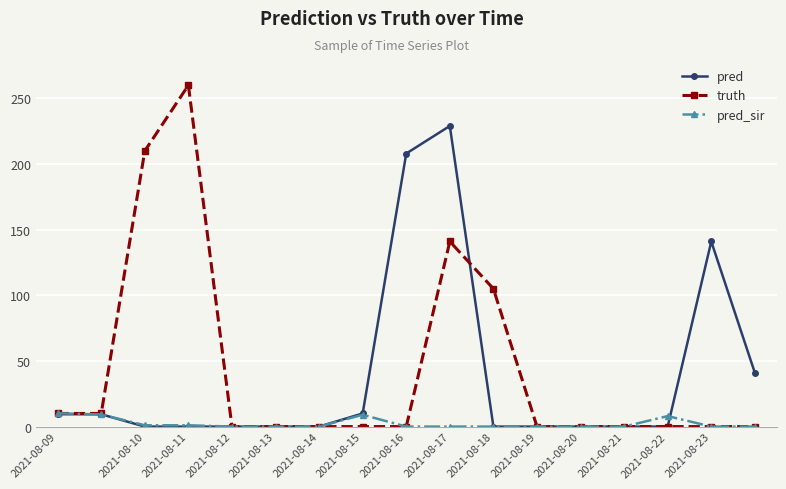

List the series in order of their peak value, lowest first.

pred_sir, pred, truth